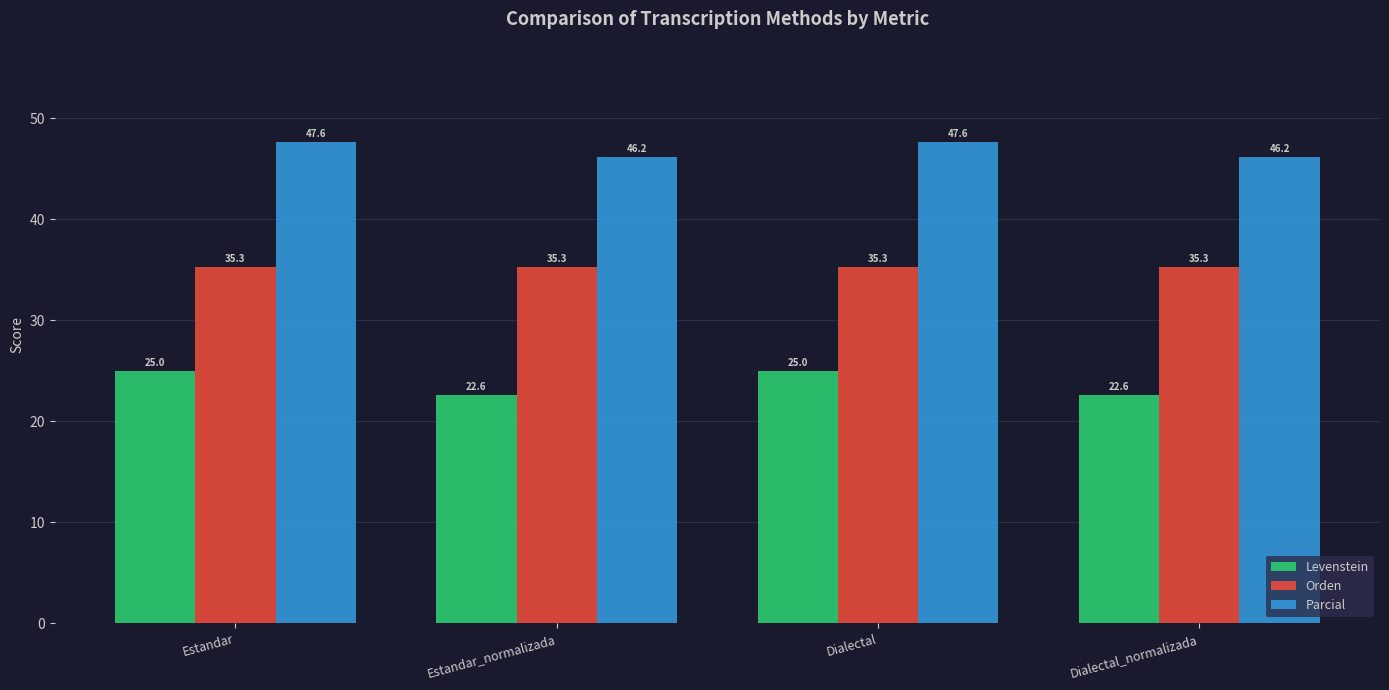

Which series changed the most between Estandar_normalizada and Dialectal?

Levenstein